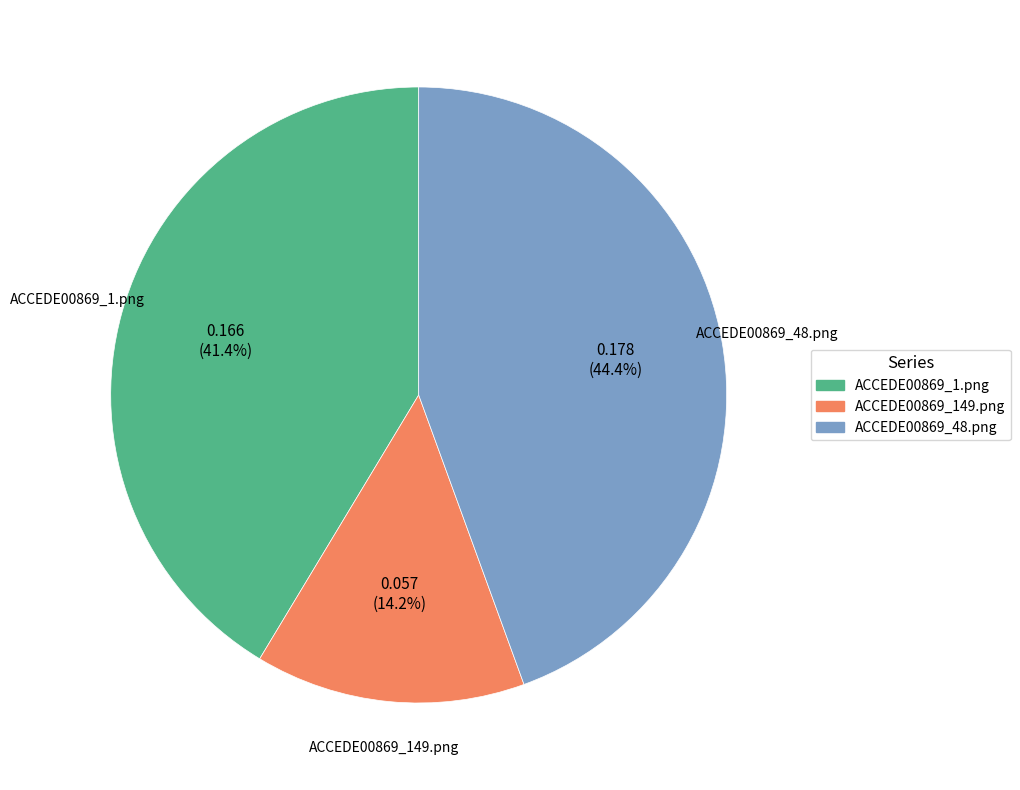

How many segments does this pie chart have?

3